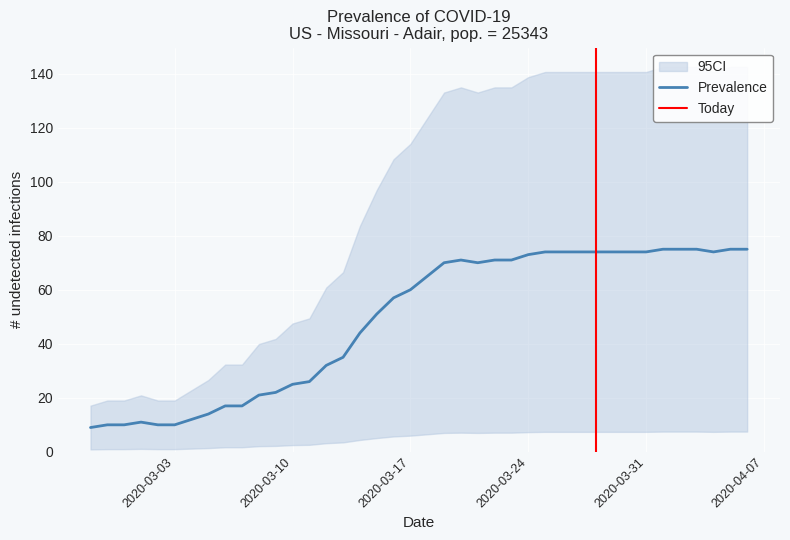

How many points are higher than both their immediate neighbors (excluding endpoints)?

2